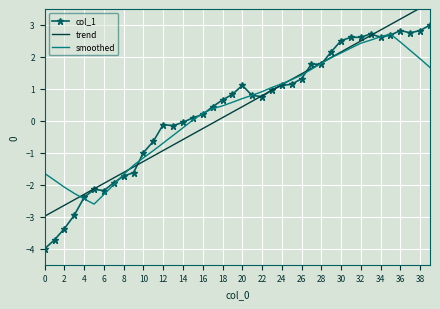

Reading left to right, extract all data points from this chart.

col_1: -4.0	-3.7	-3.4	-3.0	-2.4	-2.1	-2.2	-1.9	-1.7	-1.6	-1.0	-0.6	-0.1	-0.1	-0.0	0.1	0.2	0.4	0.7	0.8	1.1	0.8	0.8	1.0	1.1	1.1	1.3	1.8	1.8	2.2	2.5	2.6	2.6	2.7	2.6	2.7	2.8	2.8	2.8	3.0
trend: -3.0	-2.8	-2.6	-2.5	-2.3	-2.1	-2.0	-1.8	-1.6	-1.4	-1.3	-1.1	-0.9	-0.8	-0.6	-0.4	-0.2	-0.1	0.1	0.3	0.4	0.6	0.8	1.0	1.1	1.3	1.5	1.6	1.8	2.0	2.2	2.3	2.5	2.7	2.8	3.0	3.2	3.4	3.5	3.7
smoothed: -1.6	-1.9	-2.1	-2.3	-2.4	-2.6	-2.3	-2.0	-1.7	-1.4	-1.2	-0.9	-0.7	-0.5	-0.2	0.0	0.2	0.4	0.5	0.6	0.7	0.8	0.9	1.0	1.2	1.3	1.4	1.6	1.8	2.0	2.1	2.3	2.4	2.5	2.6	2.7	2.5	2.2	1.9	1.7